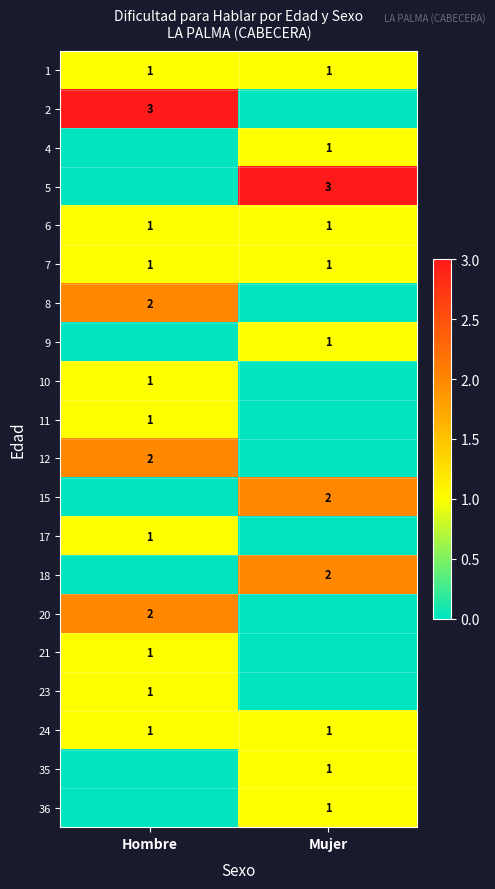

True or false: 24 has a value of 1 at Mujer.

True